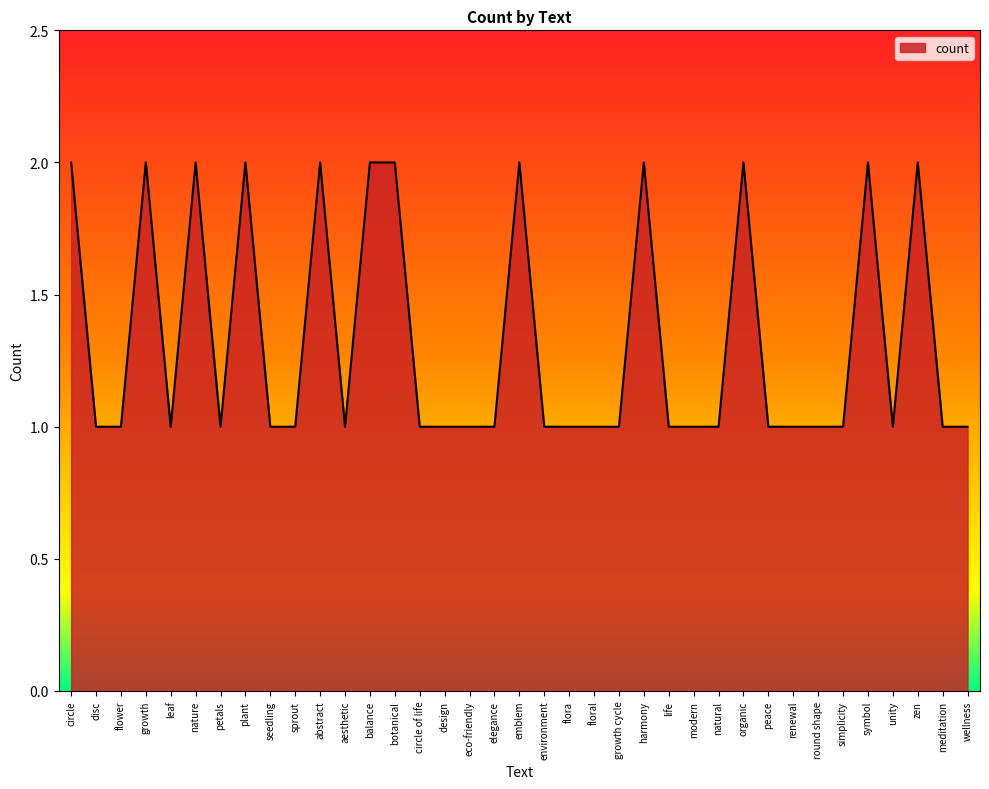

Reading left to right, what are all the values shown in this chart?

2	1	1	2	1	2	1	2	1	1	2	1	2	2	1	1	1	1	2	1	1	1	1	2	1	1	1	2	1	1	1	1	2	1	2	1	1